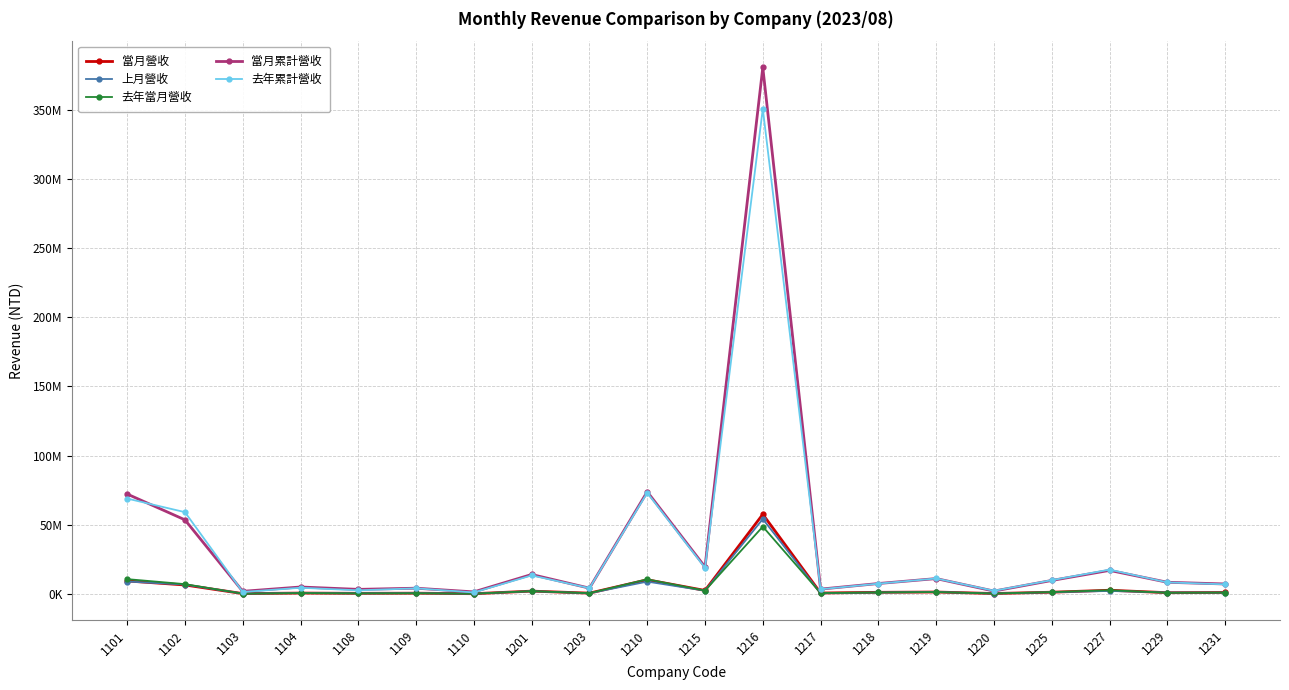

Reading left to right, transcribe all the data shown in this chart.

當月營收: 1101=9379408	1102=6469836	1103=238917	1104=617197	1108=430420	1109=541722	1110=160207	1201=2024542	1203=566658	1210=10230624	1215=2508812	1216=57541764	1217=657803	1218=1157243	1219=1366116	1220=296778	1225=1232824	1227=2657640	1229=891803	1231=1042128
上月營收: 1101=8953462	1102=6790125	1103=266631	1104=637246	1108=441143	1109=562522	1110=168514	1201=1987063	1203=498272	1210=8904562	1215=2360314	1216=54142903	1217=482203	1218=1069944	1219=1403695	1220=272888	1225=1215578	1227=2151320	1229=1022672	1231=956916
去年當月營收: 1101=10689860	1102=7069221	1103=182371	1104=605512	1108=390053	1109=478276	1110=176935	1201=2008672	1203=546197	1210=10578033	1215=2393814	1216=48654713	1217=634623	1218=1054476	1219=1352250	1220=314062	1225=1333748	1227=2686715	1229=831107	1231=976319
當月累計營收: 1101=72206846	1102=53547181	1103=1882252	1104=5009162	1108=3286336	1109=4134857	1110=1472158	1201=14045524	1203=4174640	1210=73862187	1215=19513213	1216=380485211	1217=3470812	1218=7515610	1219=11089223	1220=2059148	1225=9728344	1227=17012928	1229=8425508	1231=7193264
去年累計營收: 1101=68937060	1102=59102719	1103=1388559	1104=4466788	1108=2599544	1109=4040555	1110=1073546	1201=13379758	1203=4173247	1210=73074148	1215=18832593	1216=350684373	1217=3378583	1218=7420131	1219=11165467	1220=2260624	1225=9949131	1227=17555478	1229=8337876	1231=6937135